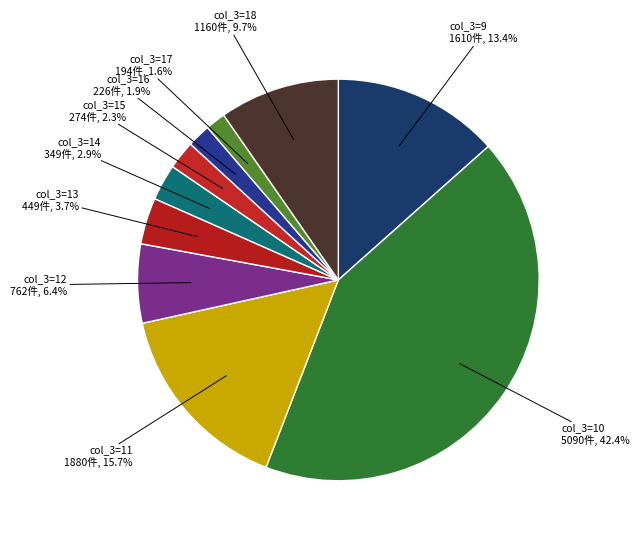

How many segments does this pie chart have?

10